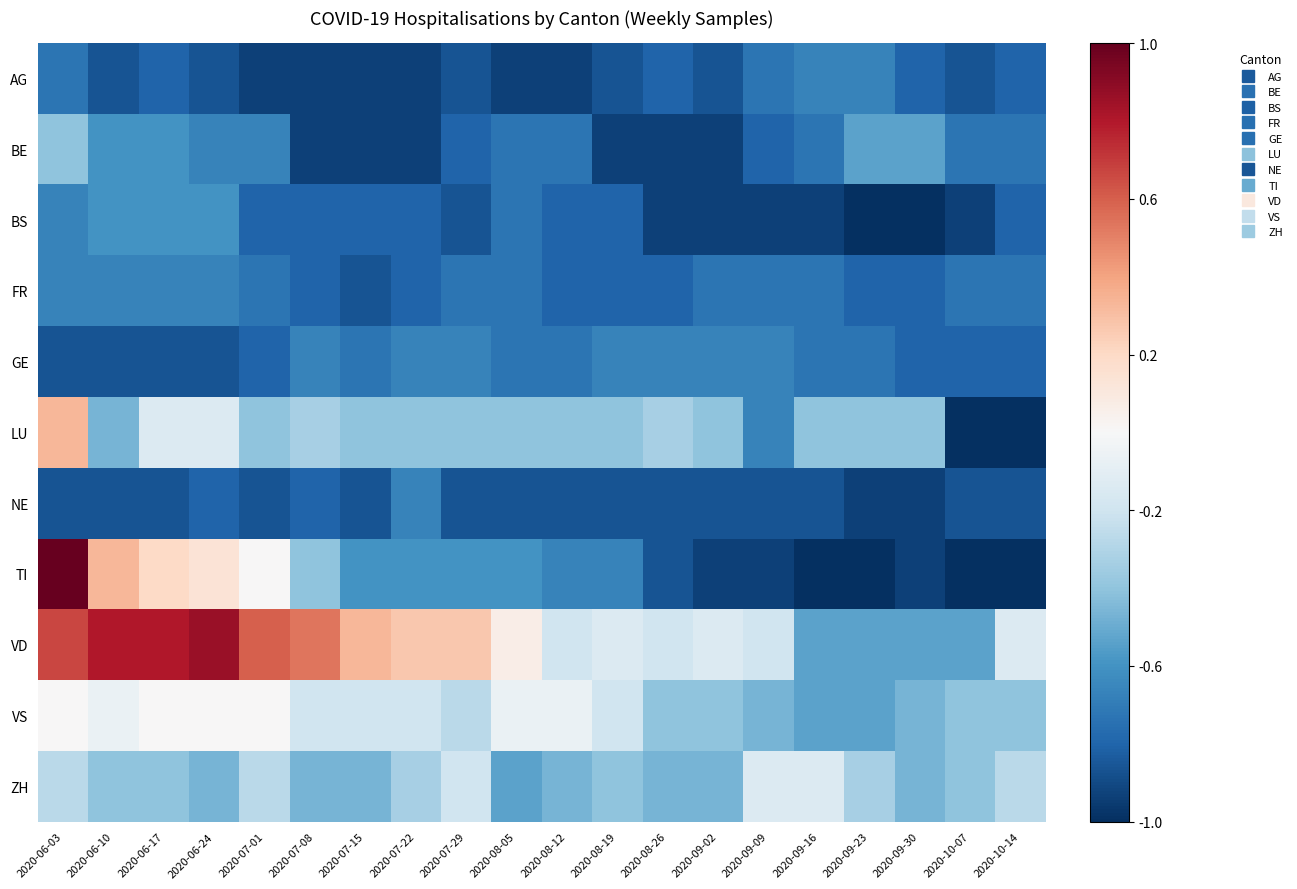

Which series has the widest spread of values?

TI